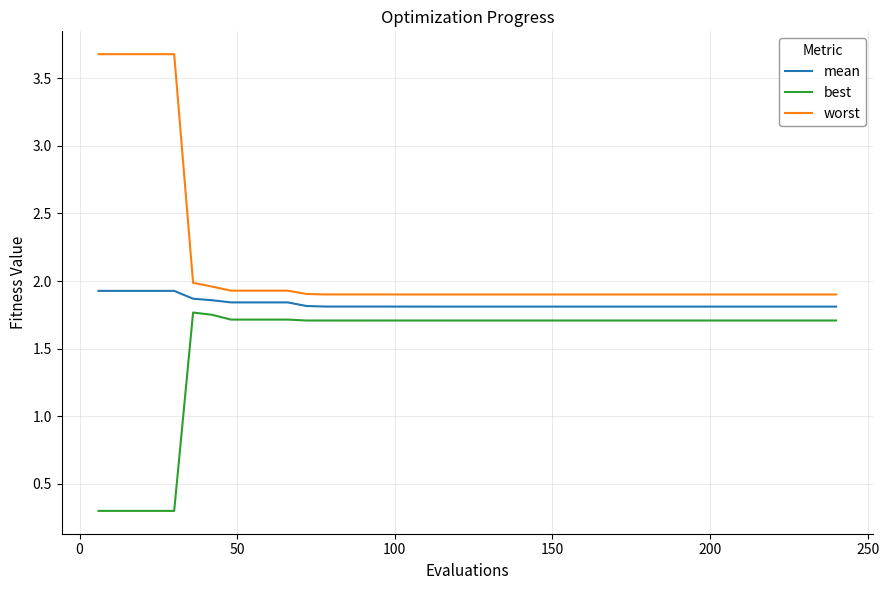

What is the greatest value displayed?

3.7